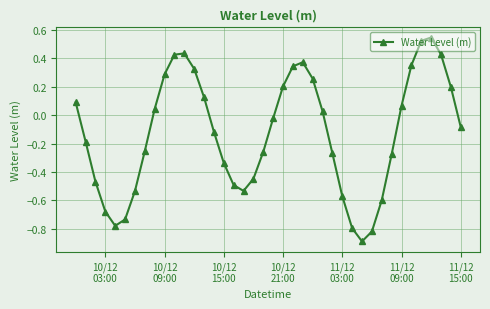

What is the minimum value shown in the chart?

-0.9